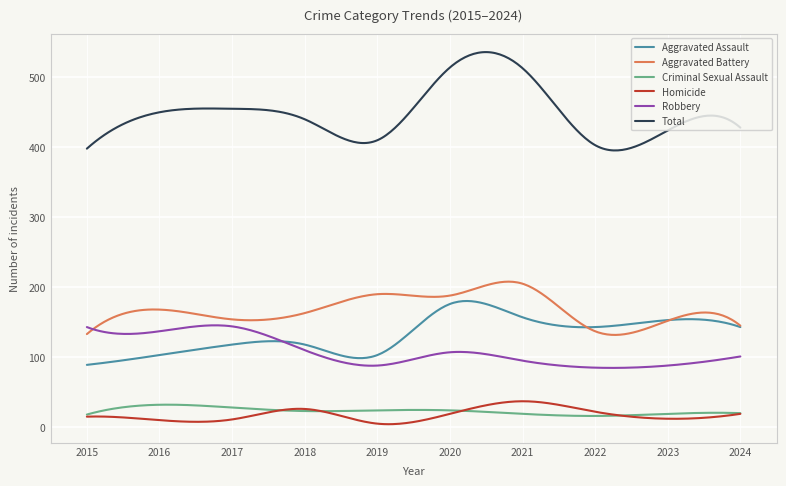

At how many categories does at least one series exceed 258?

300